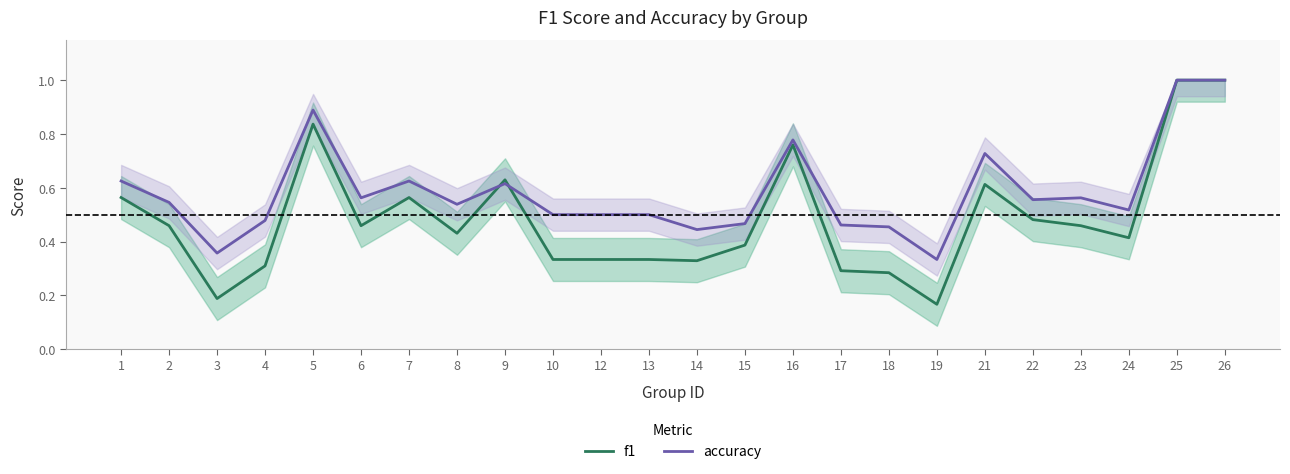

Where is the first local minimum for accuracy?

3